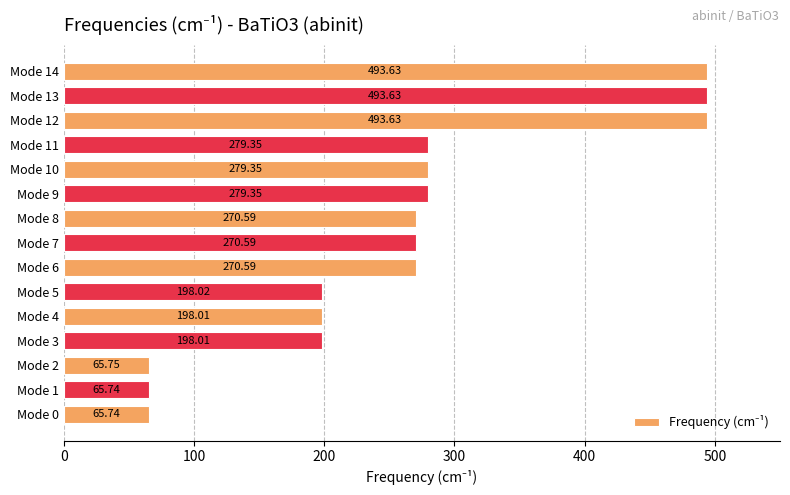

Which has a higher value, Mode 2 or Mode 1?

Mode 2